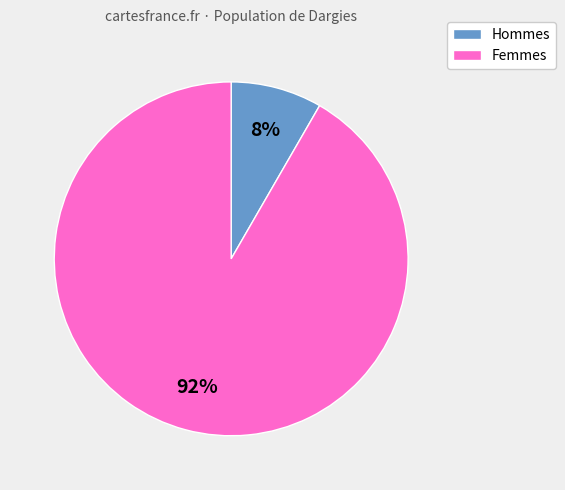

Is there any slice that represents more than half of the pie?

Yes